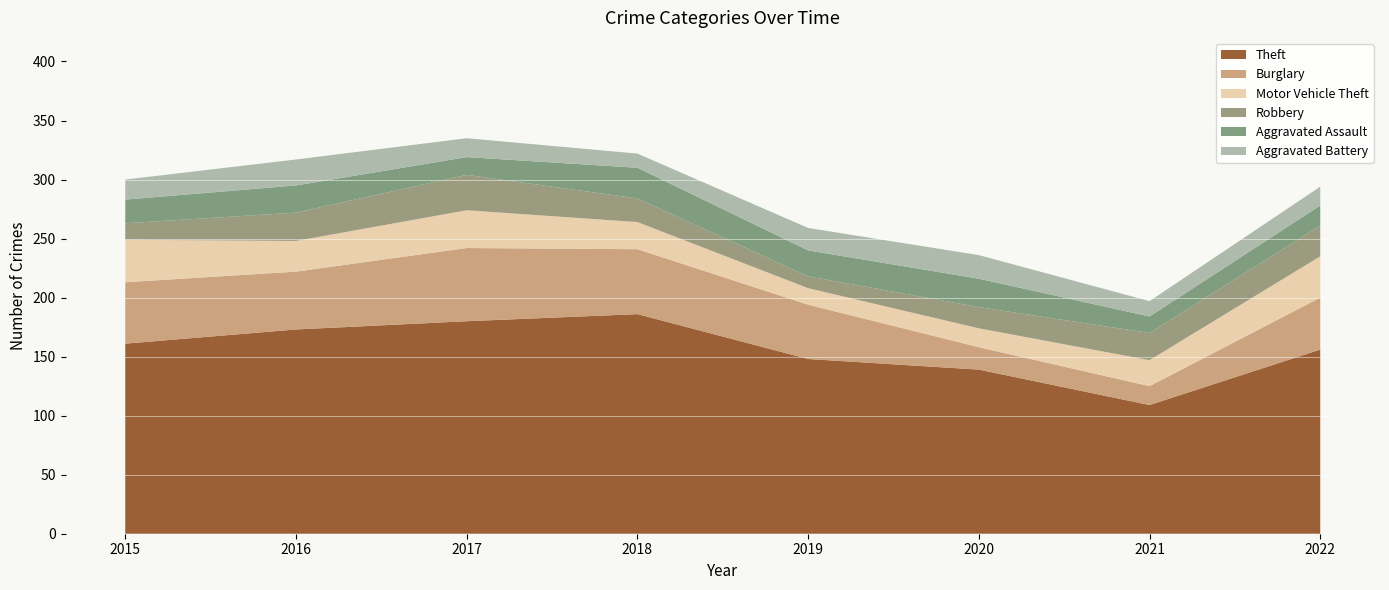

Reading left to right, list all the values displayed in this chart.

Theft: 161	173	180	186	148	139	109	156
Burglary: 52	49	62	55	46	19	16	44
Motor Vehicle Theft: 36	26	32	23	14	16	22	35
Robbery: 14	24	30	20	10	18	23	26
Aggravated Assault: 20	23	15	26	22	24	14	17
Aggravated Battery: 17	22	16	12	19	20	13	16